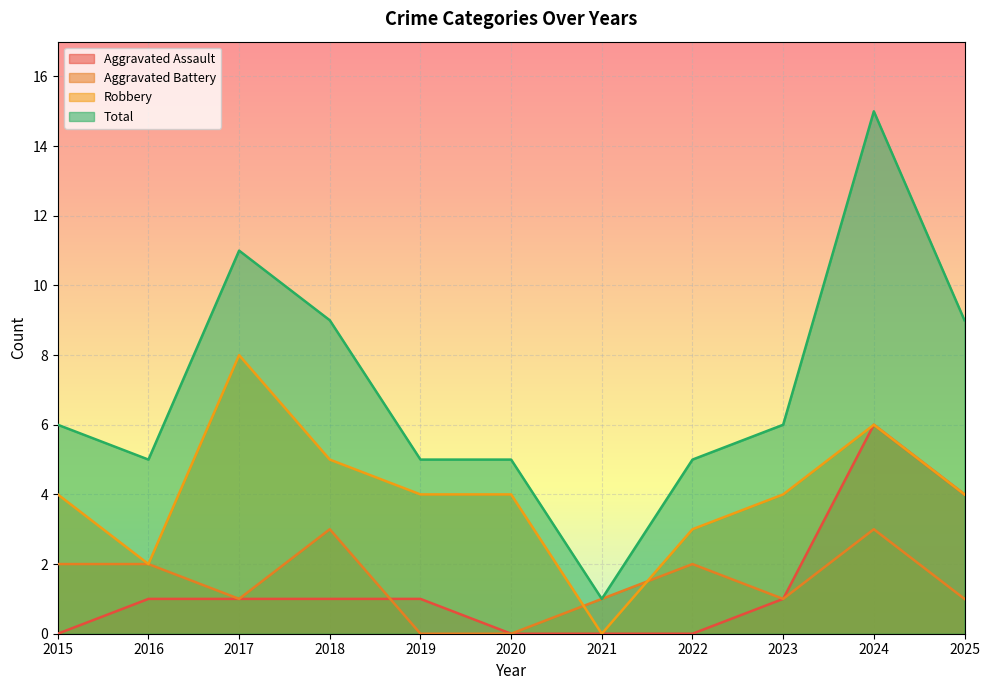

Reading left to right, extract all data points from this chart.

Aggravated Assault: 0	1	1	1	1	0	0	0	1	6	4
Aggravated Battery: 2	2	1	3	0	0	1	2	1	3	1
Robbery: 4	2	8	5	4	4	0	3	4	6	4
Total: 6	5	11	9	5	5	1	5	6	15	9